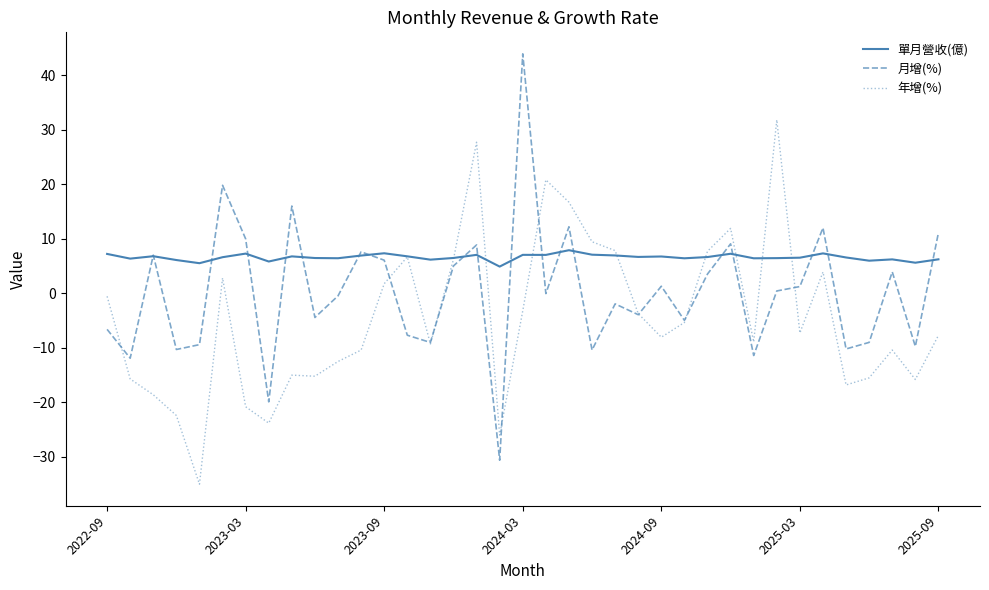

List the series in order of their peak value, lowest first.

單月營收(億), 年增(%), 月增(%)